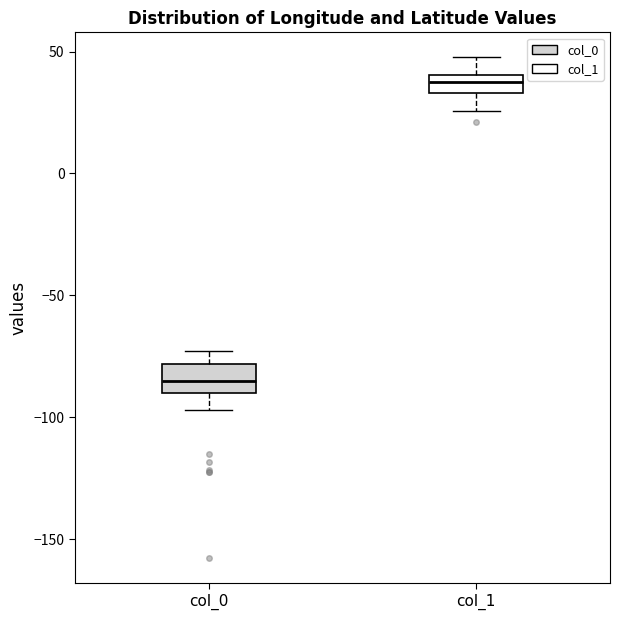

Where does the upper whisker of the box for col_0 end on the y-axis? The values are not printed on the chart, so give them approximately, as read against the axis.

-75